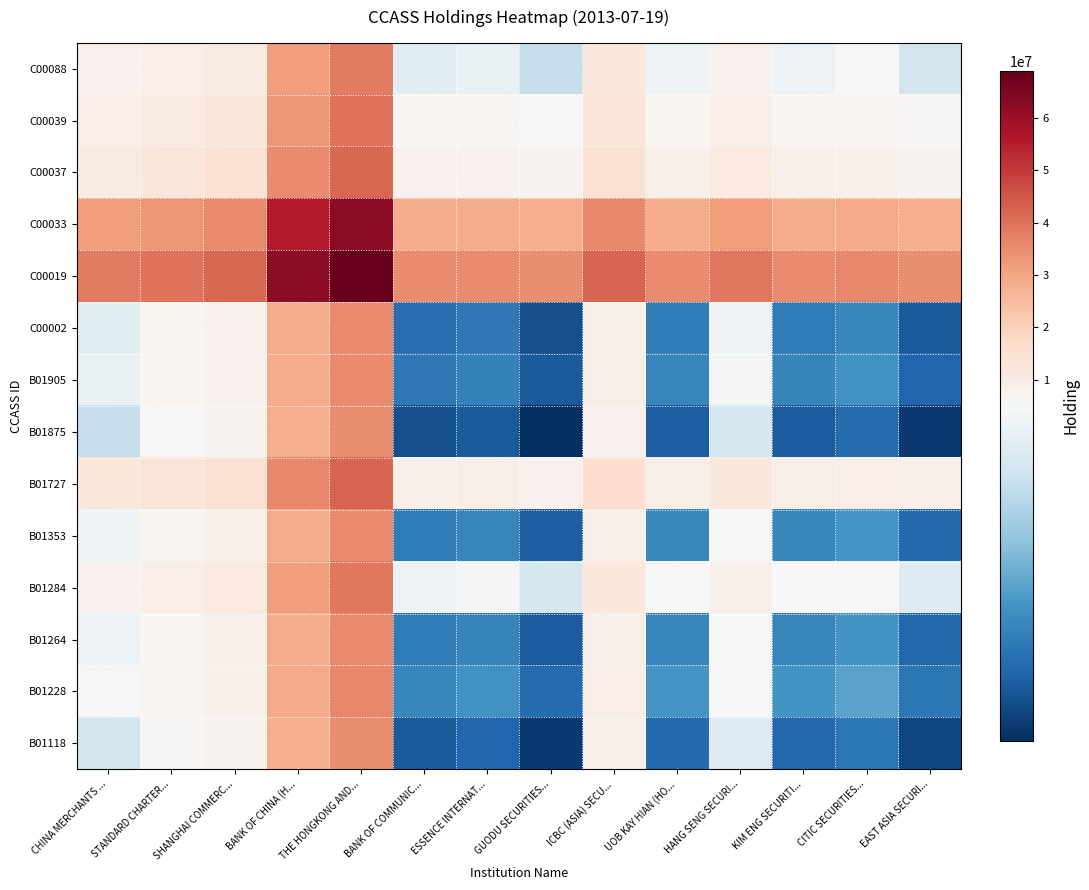

Count the number of data series in this chart.

14